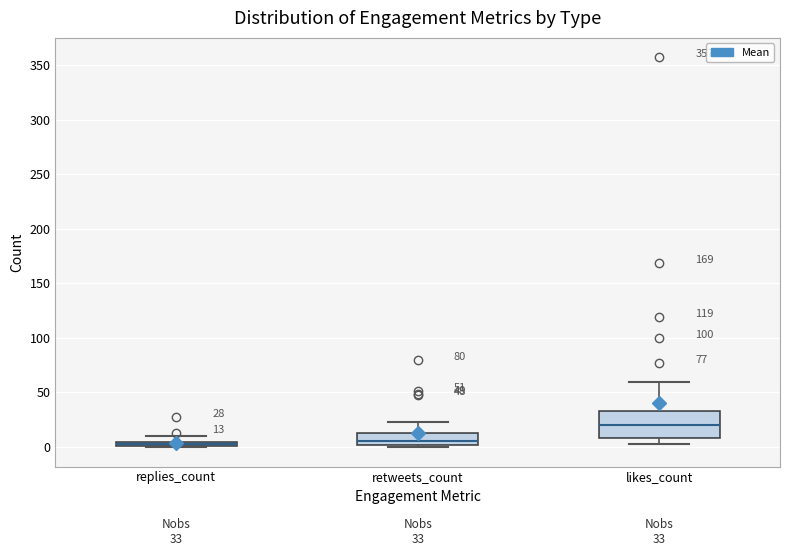

Which box is the tallest, from its lower edge to its upper edge?

likes_count